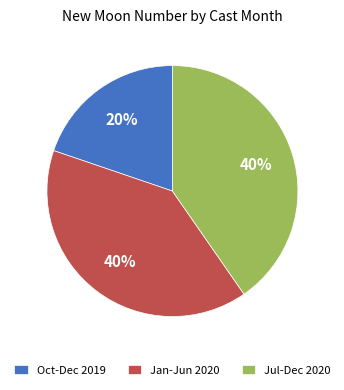

How many segments does this pie chart have?

3